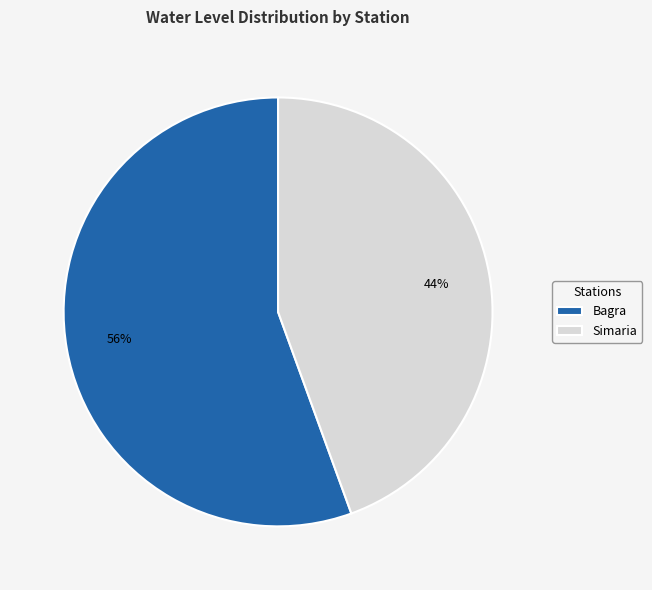

To the nearest percent, what is the average slice percentage?

50%